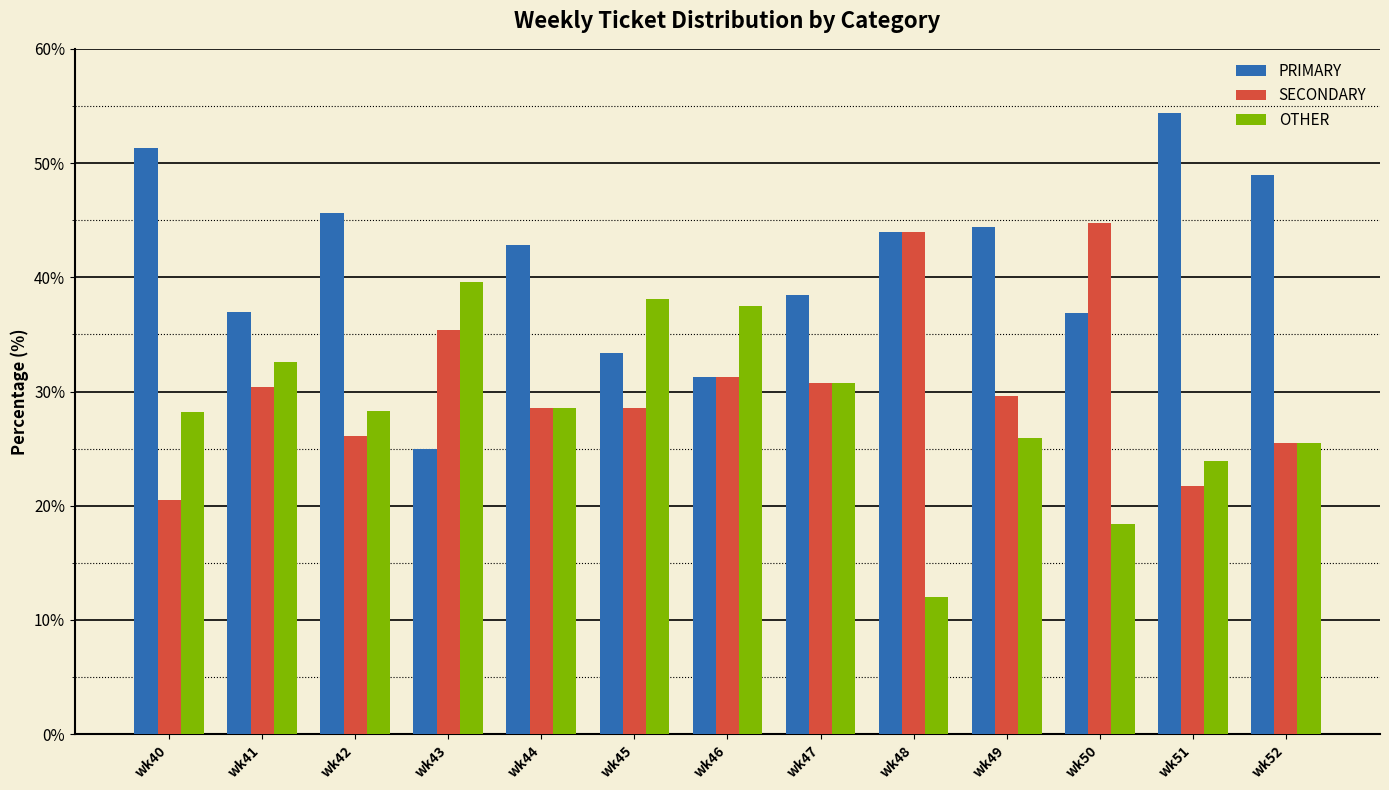

Rank the series by their maximum value, from highest to lowest.

PRIMARY, SECONDARY, OTHER